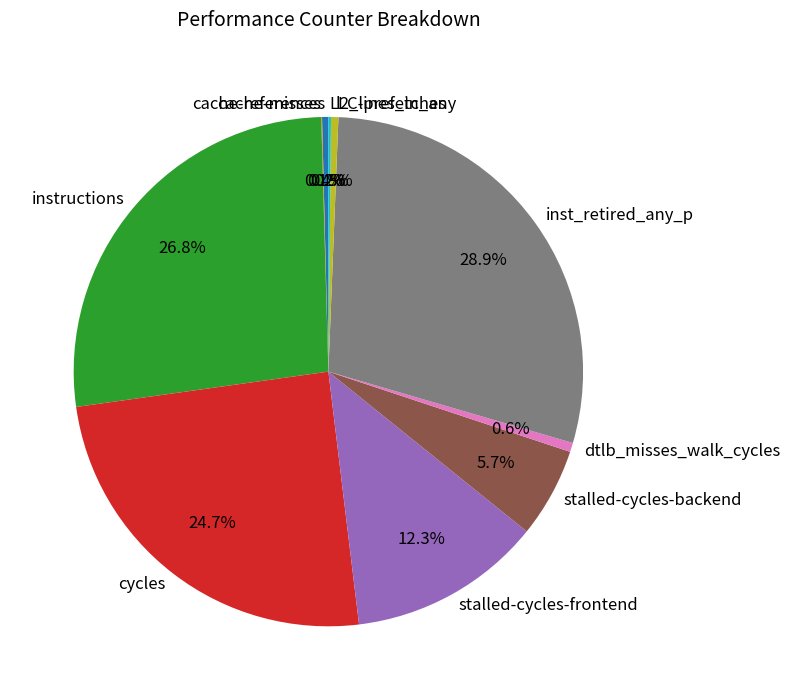

How much of the chart is everything except cache-references?

99.6%